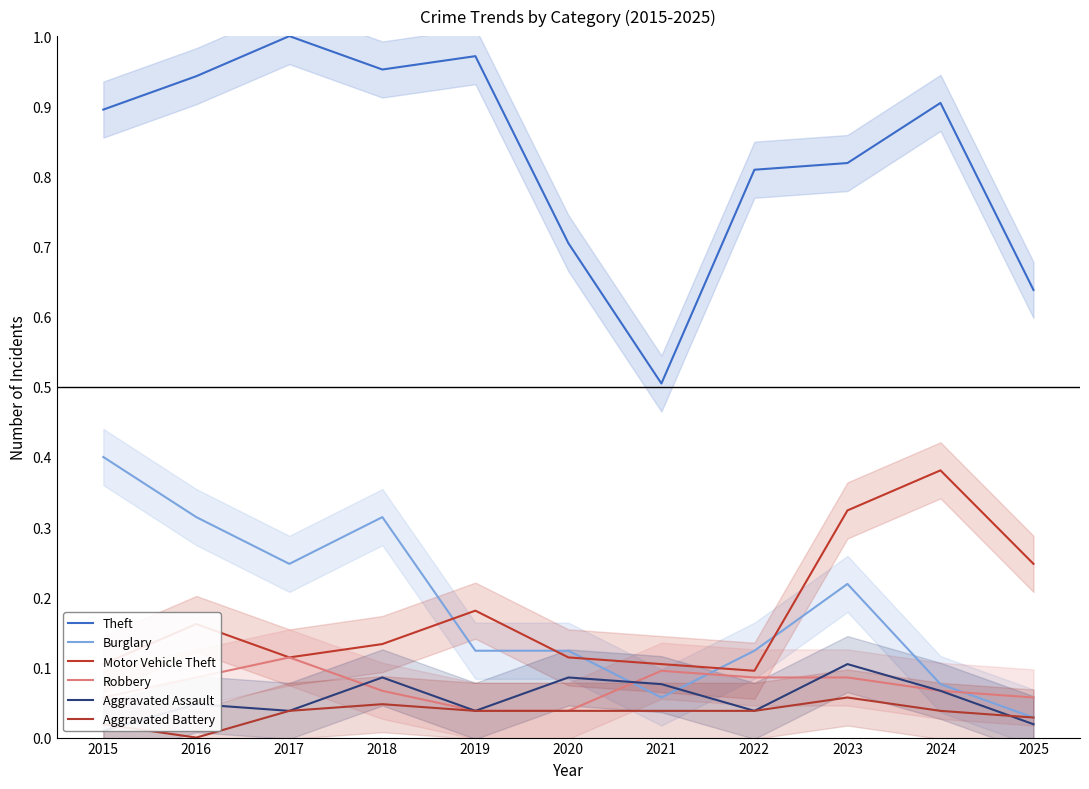

Reading left to right, extract all data points from this chart.

Theft: 2015=0.9	2016=0.9	2017=1.0	2018=1.0	2019=1.0	2020=0.7	2021=0.5	2022=0.8	2023=0.8	2024=0.9	2025=0.6
Burglary: 2015=0.4	2016=0.3	2017=0.2	2018=0.3	2019=0.1	2020=0.1	2021=0.1	2022=0.1	2023=0.2	2024=0.1	2025=0.0
Motor Vehicle Theft: 2015=0.1	2016=0.2	2017=0.1	2018=0.1	2019=0.2	2020=0.1	2021=0.1	2022=0.1	2023=0.3	2024=0.4	2025=0.2
Robbery: 2015=0.1	2016=0.1	2017=0.1	2018=0.1	2019=0.0	2020=0.0	2021=0.1	2022=0.1	2023=0.1	2024=0.1	2025=0.1
Aggravated Assault: 2015=0.0	2016=0.0	2017=0.0	2018=0.1	2019=0.0	2020=0.1	2021=0.1	2022=0.0	2023=0.1	2024=0.1	2025=0.0
Aggravated Battery: 2015=0.0	2016=0.0	2017=0.0	2018=0.0	2019=0.0	2020=0.0	2021=0.0	2022=0.0	2023=0.1	2024=0.0	2025=0.0